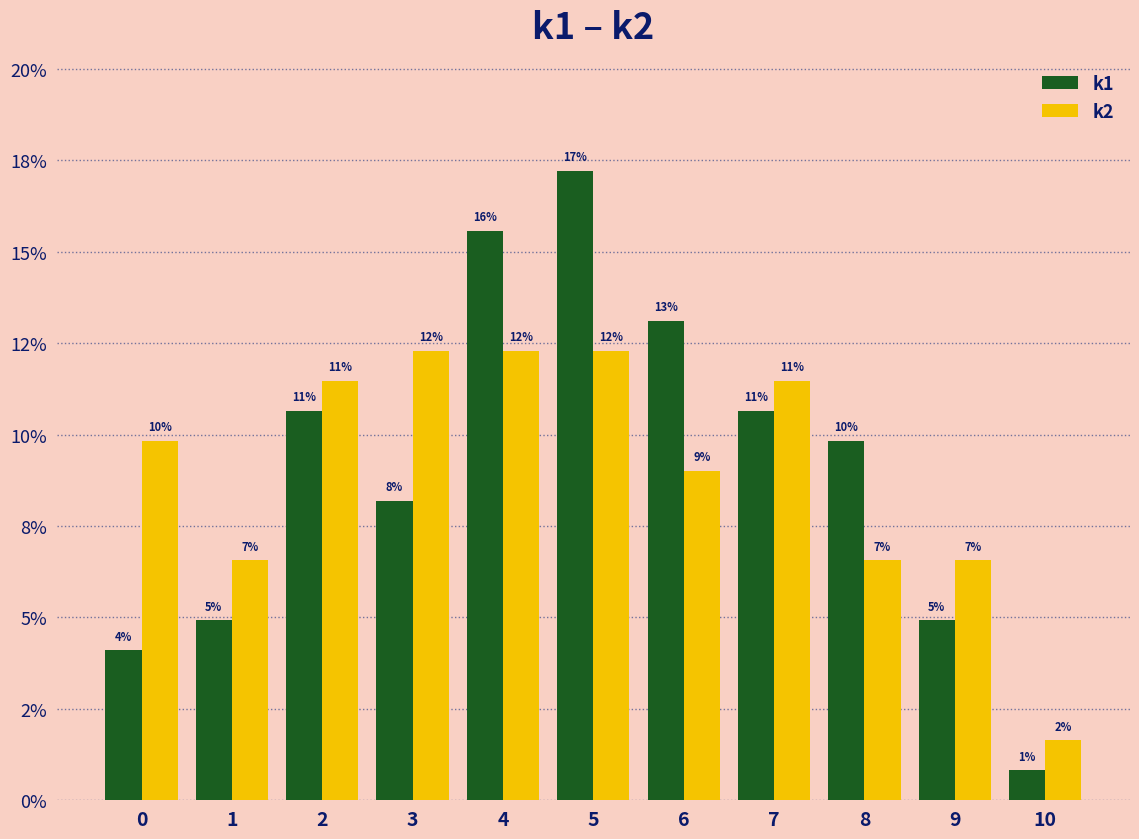

What is the difference between the highest and lowest values at 2?

0.8